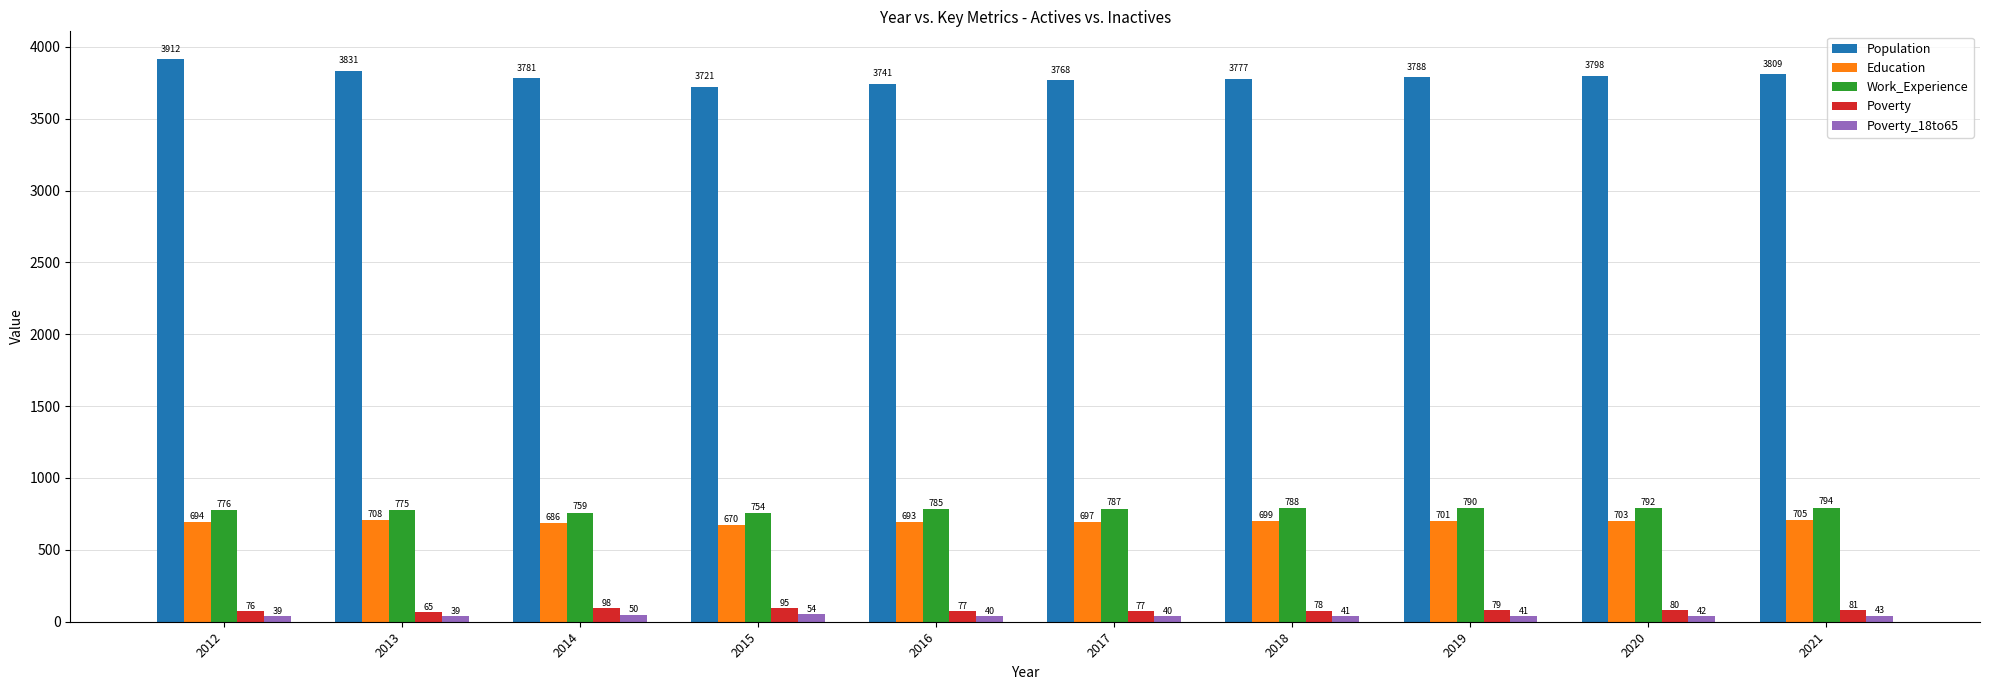

Between 2012 and 2013, which series saw the biggest shift?

Population